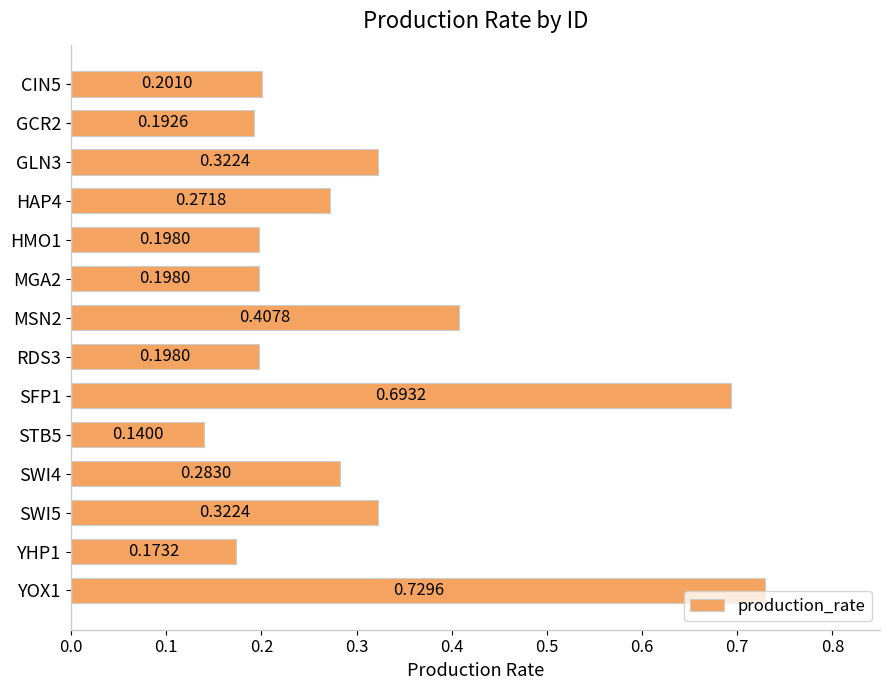

What is the change in value from RDS3 to SWI4?

+0.1